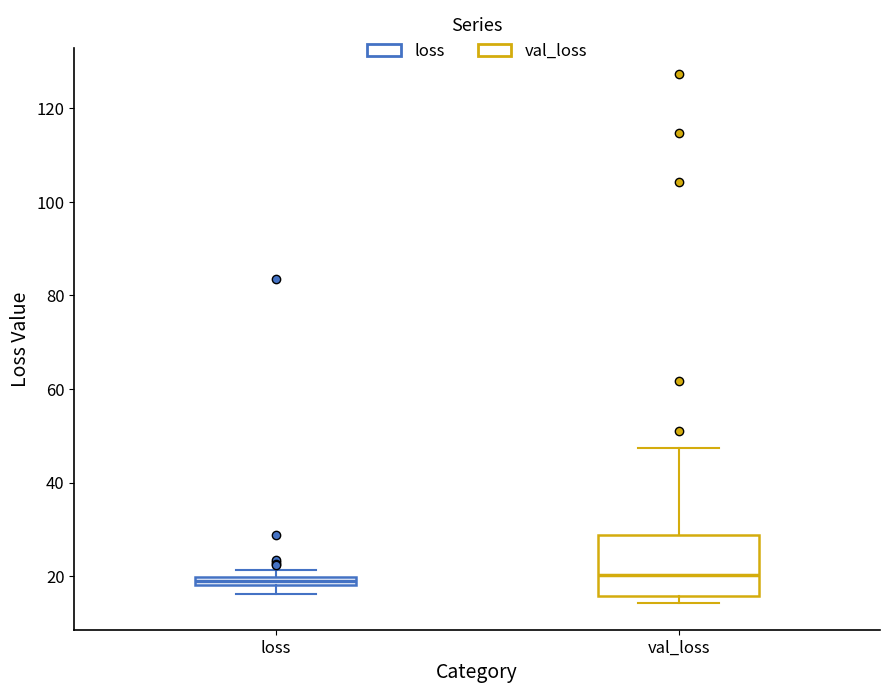

Comparing the boxes themselves (not the whiskers), which one is the tallest?

val_loss